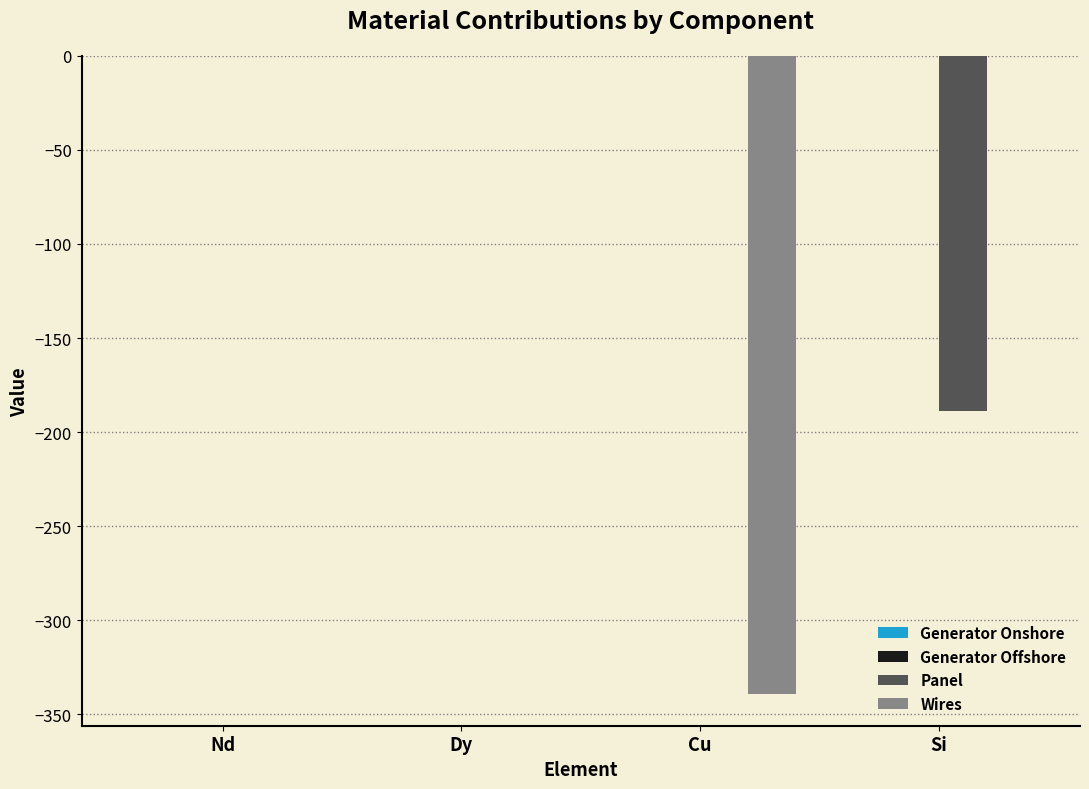

The value of Panel at Si is -188.6. True or false?

True